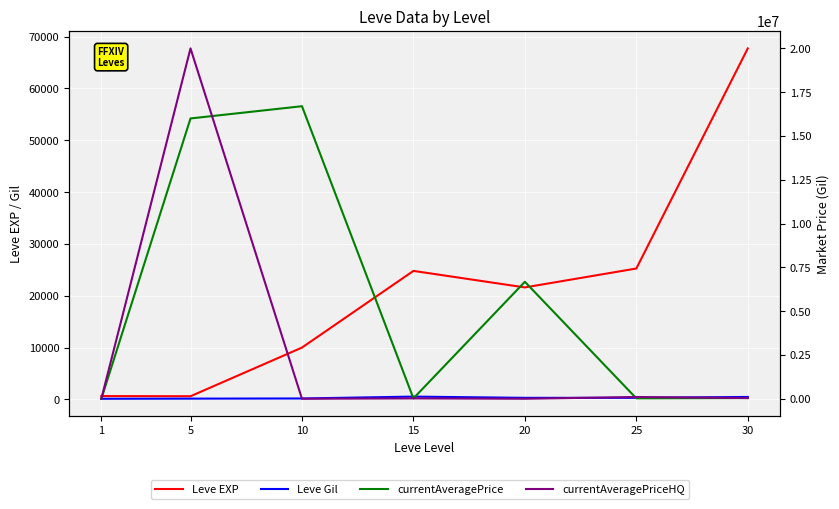

What is the approximate value of Leve EXP at 10?

9990.0